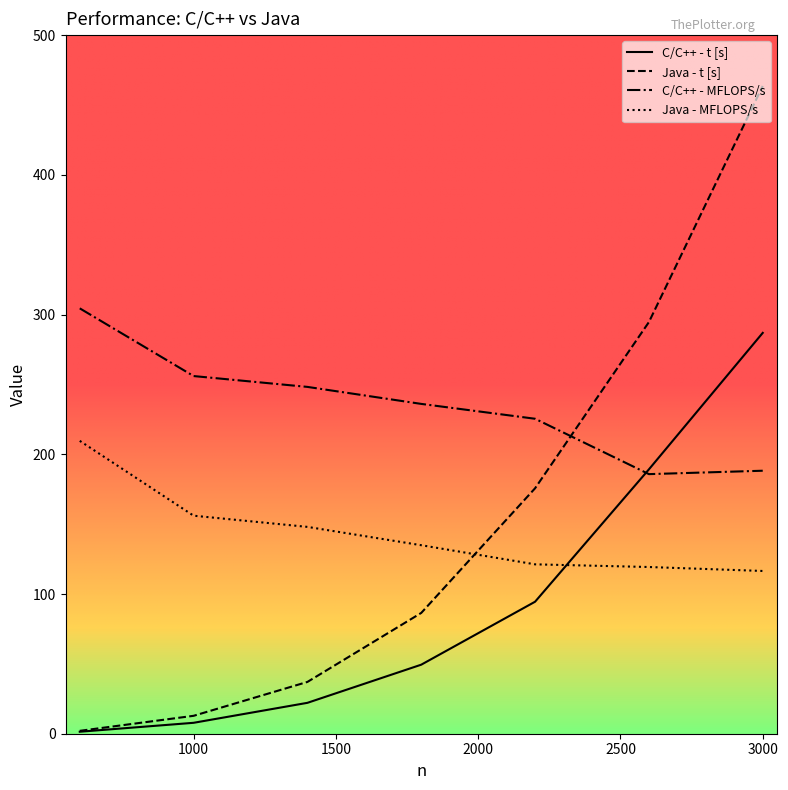

True or false: C/C++ - t [s] has more than 0 interior local peaks.

False